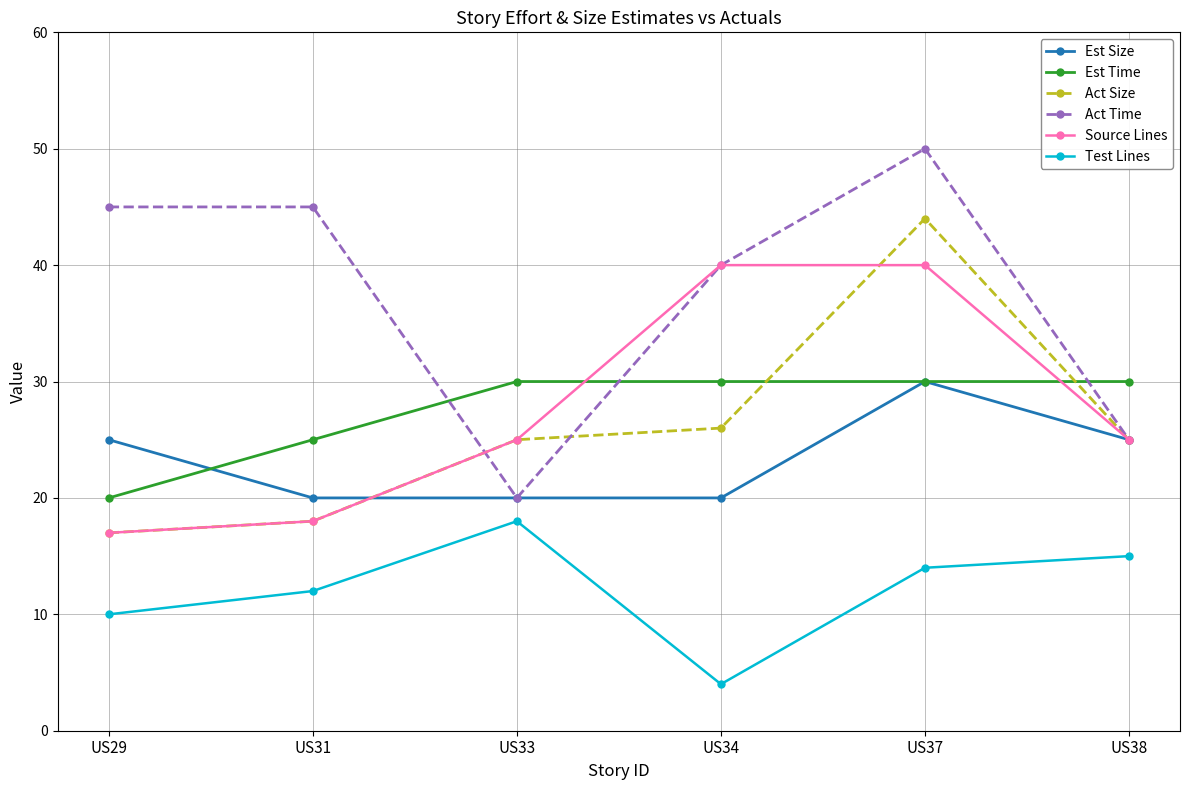

What is the difference between the maximum and minimum values in the Act Time series?

30